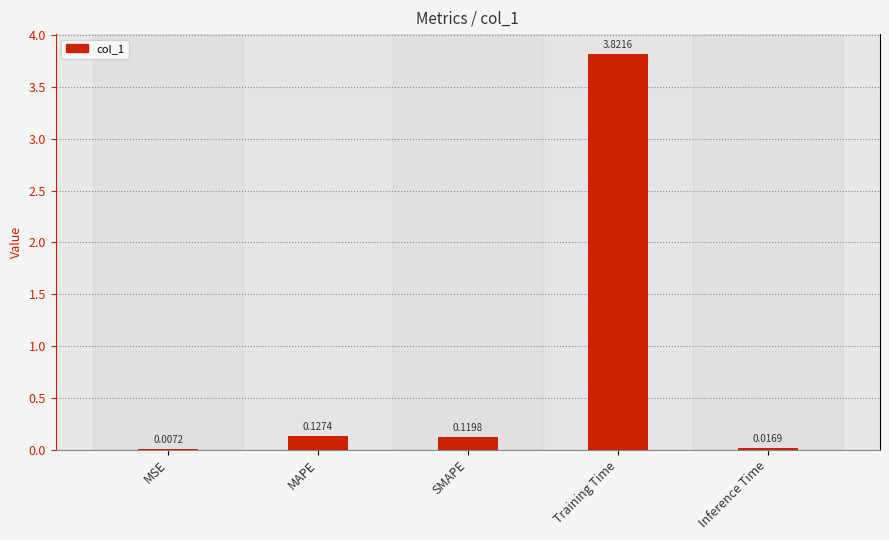

Which label corresponds to the largest value in the chart?

Training Time